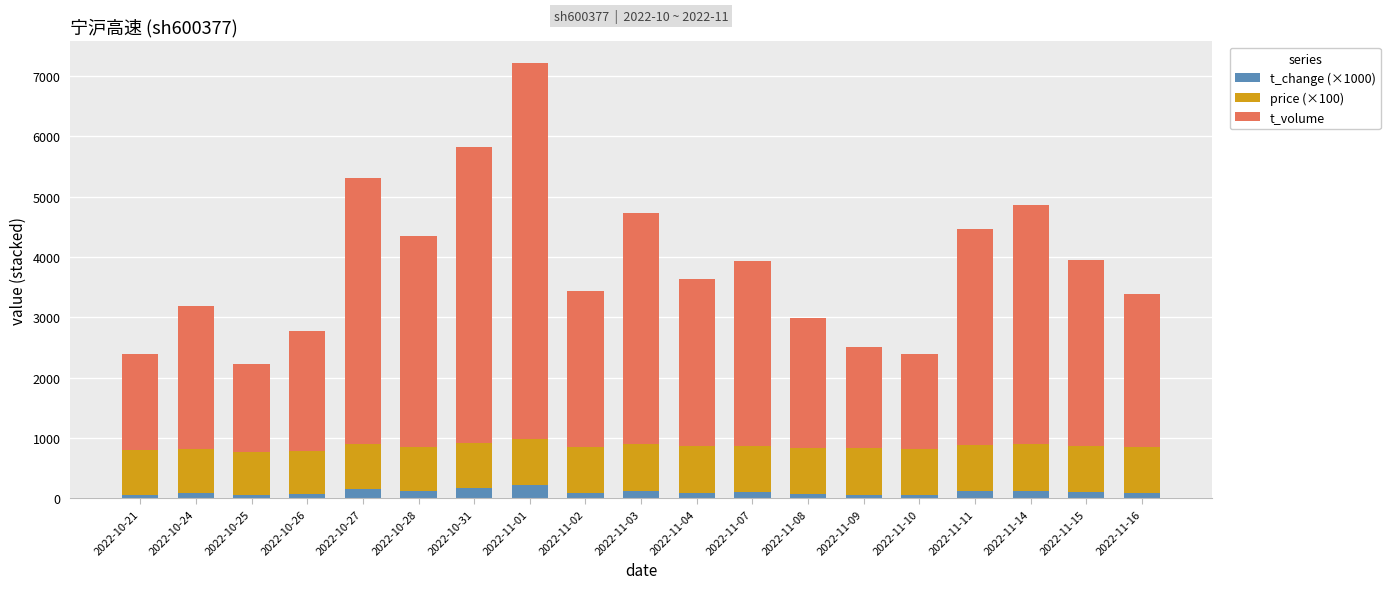

What is the approximate value of t_change (×1000) at 2022-11-03, to the nearest 5?

130